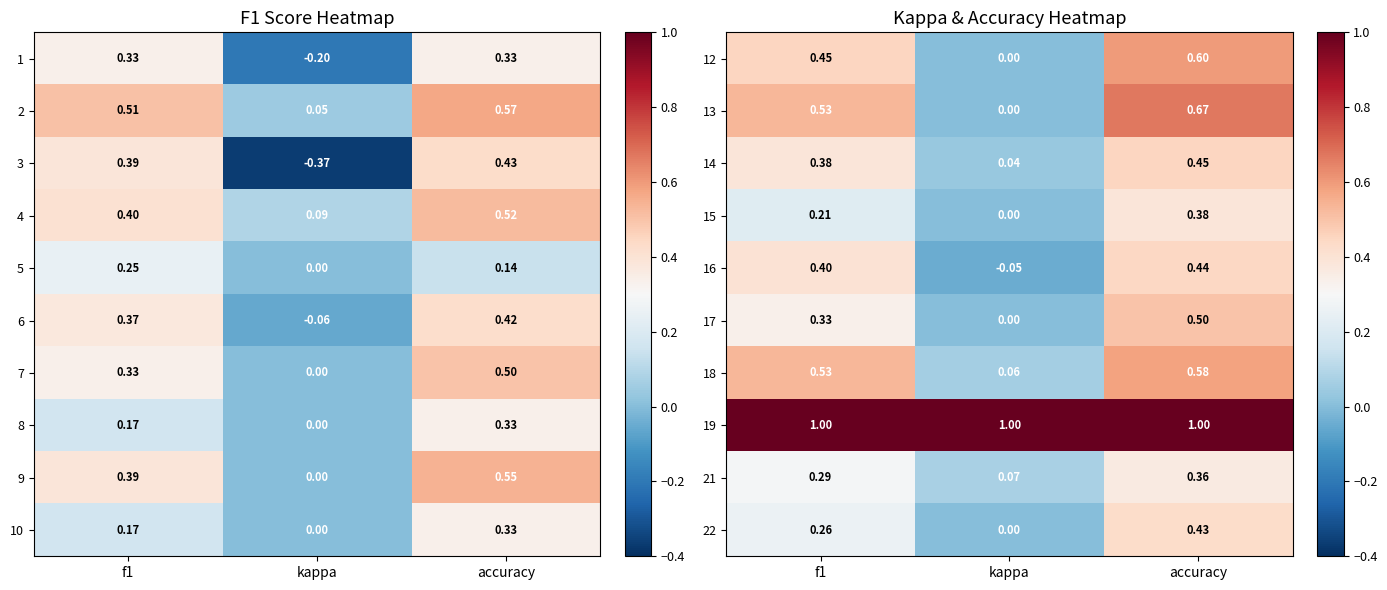

Rank the categories by 22 value from lowest to highest.

kappa, f1, accuracy